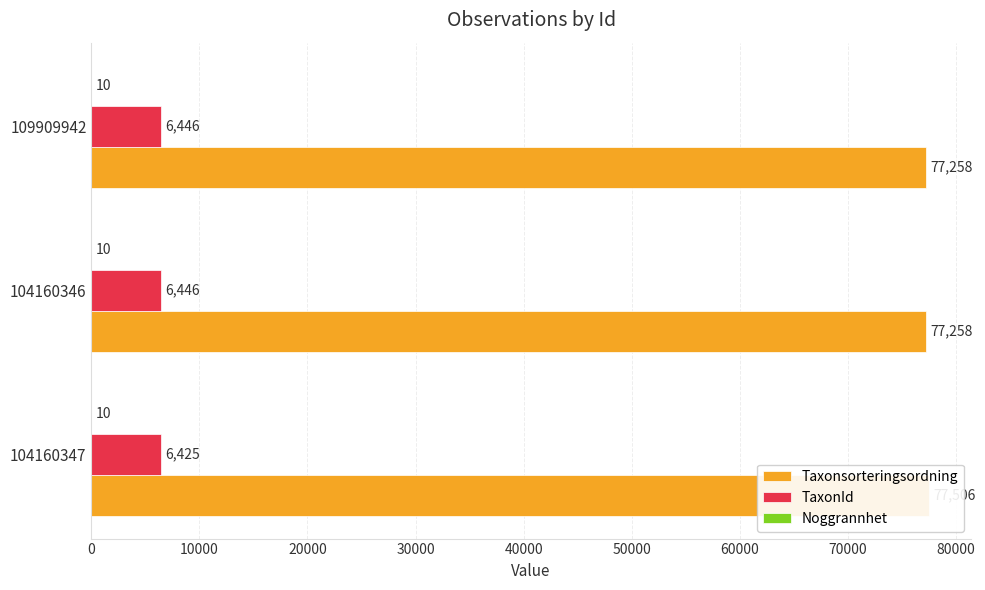

Count the TaxonId values in the range 6425 to 6446.

3